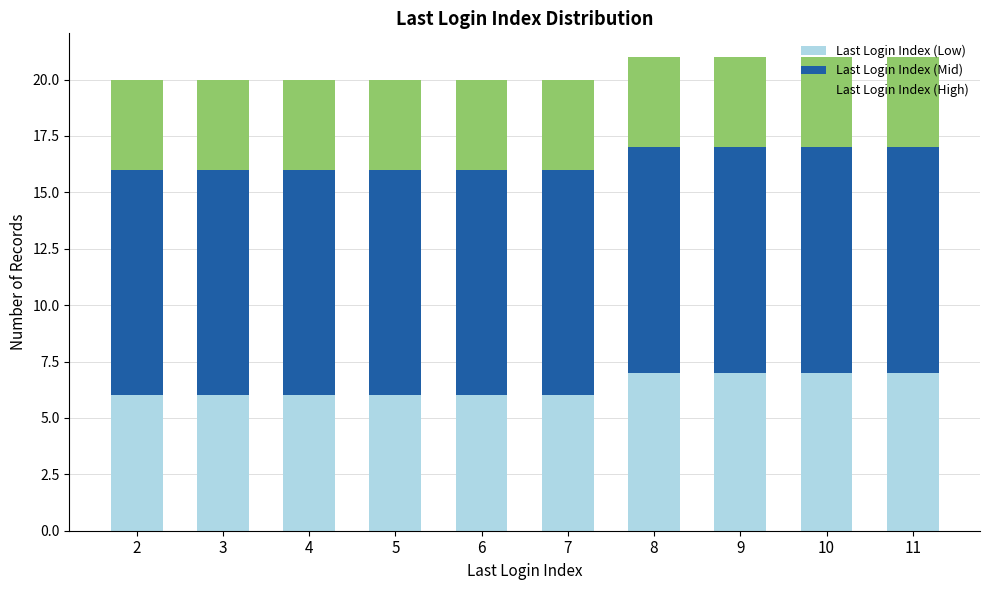

What is the highest value of the Last Login Index (Low) series?

7